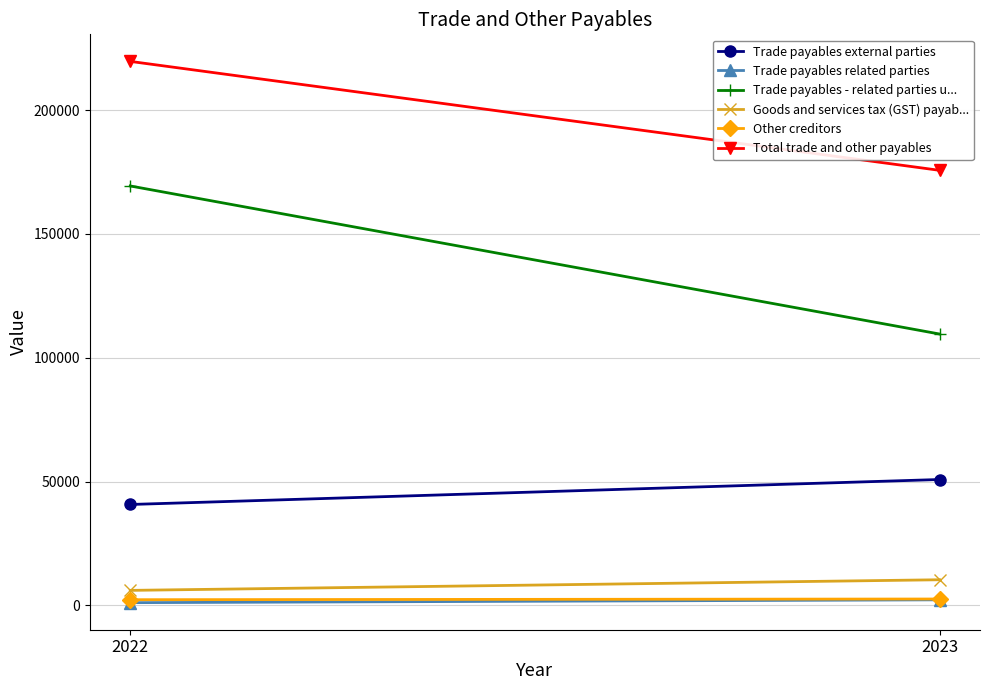

Is it true that Trade payables external parties equals 91298 at 2023?

False